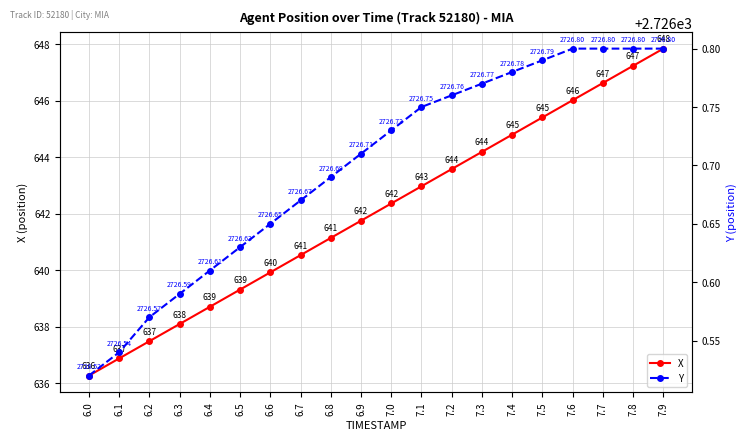

Rank the series at 7.0 from highest to lowest value.

Y, X